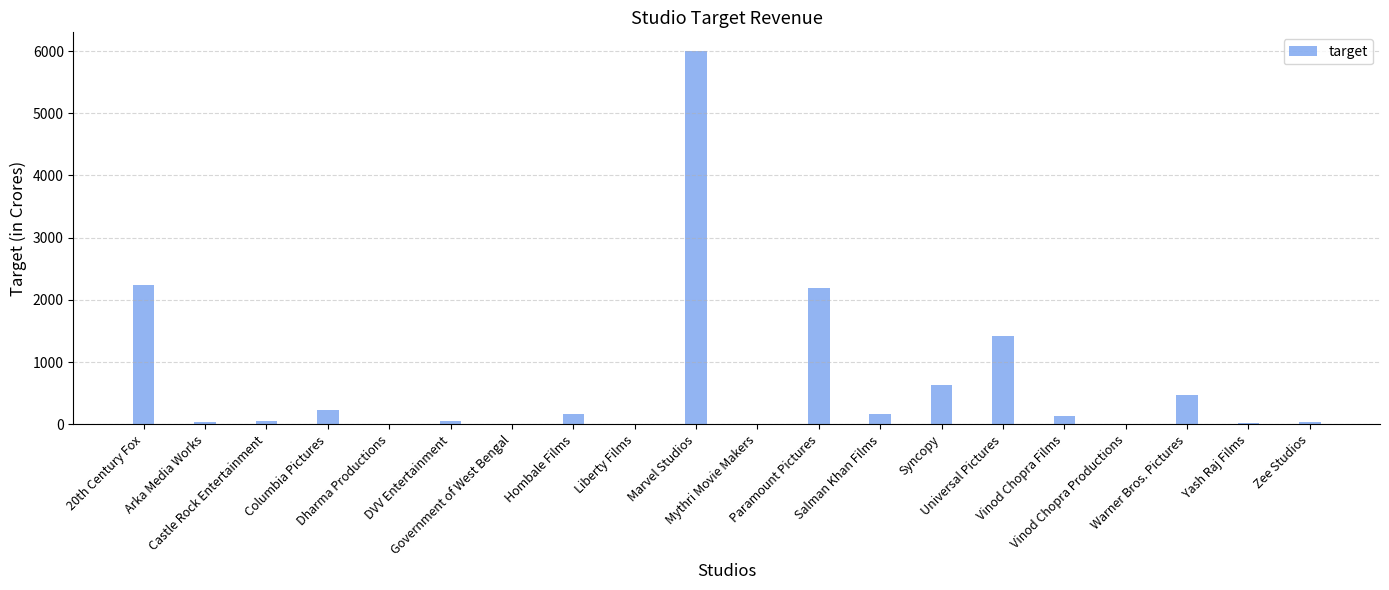

What is the sum of all values?

13908.7